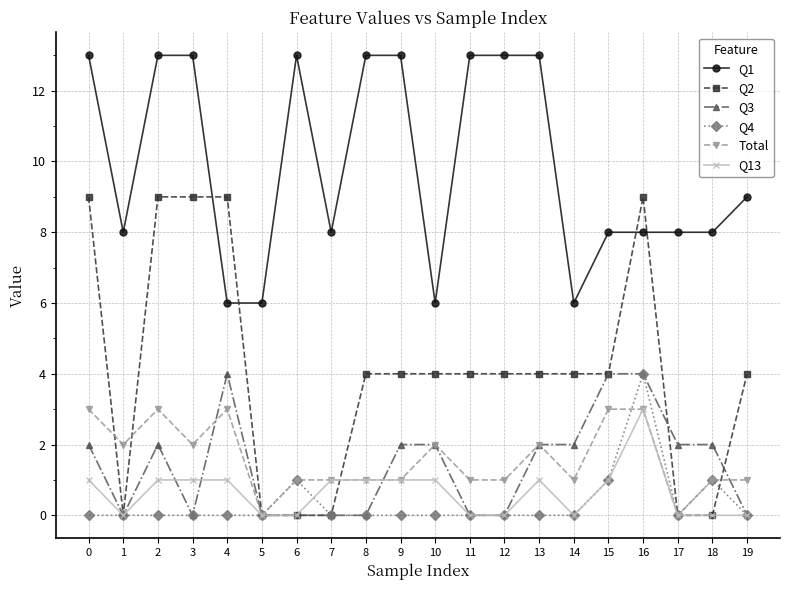

What is the maximum value shown in the chart?

13